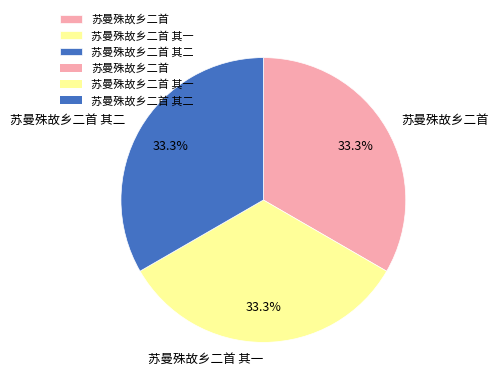

Count the number of slices in the pie.

3